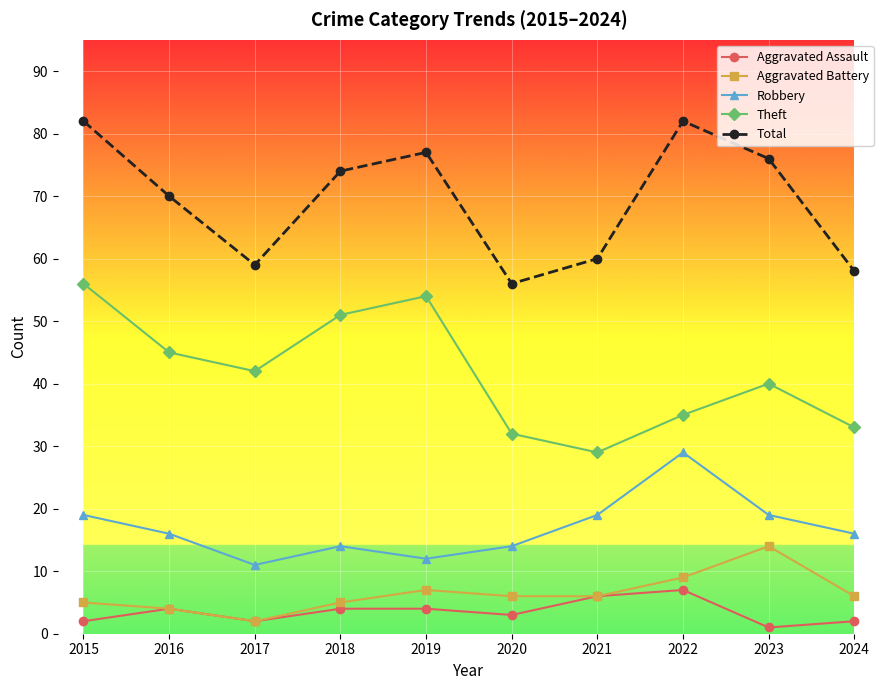

What is the sum of the Aggravated Battery values at 2021 and 2024?

12